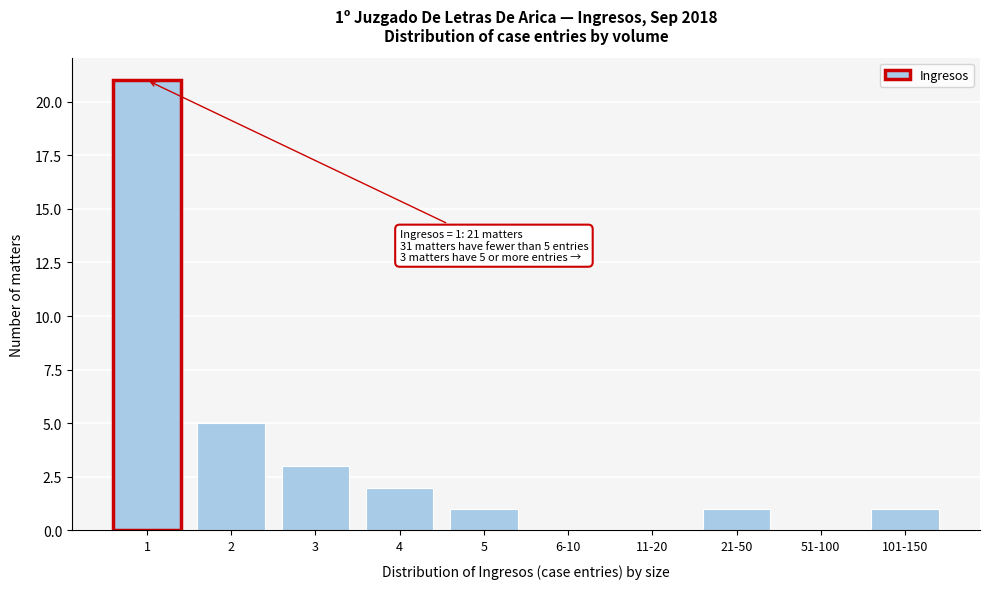

Reading left to right, list all the values displayed in this chart.

1=21	2=5	3=3	4=2	5=1	6-10=0	11-20=0	21-50=1	51-100=0	101-150=1